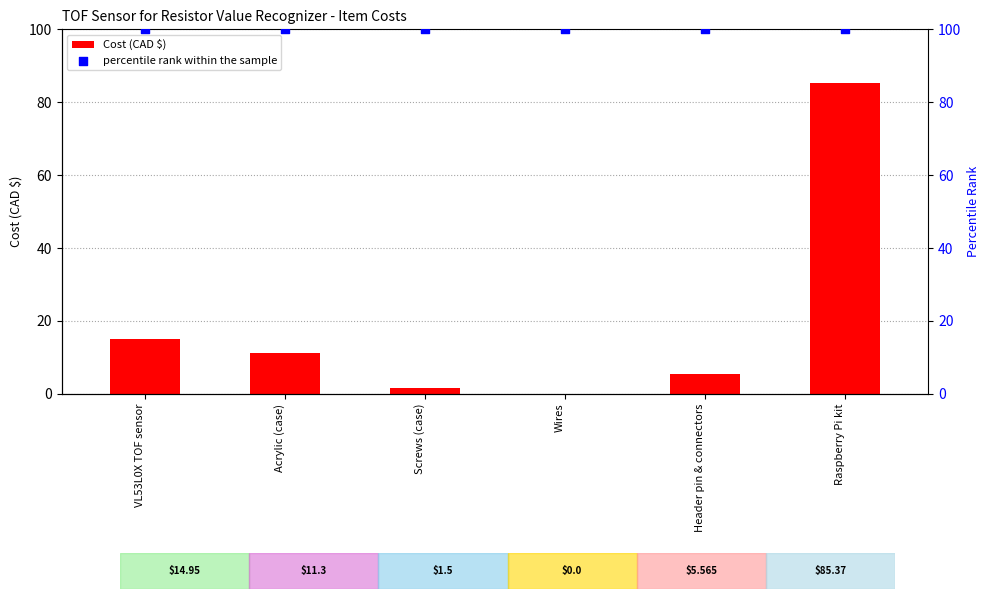

At which category is the sum across all series the highest?

Raspberry Pi kit